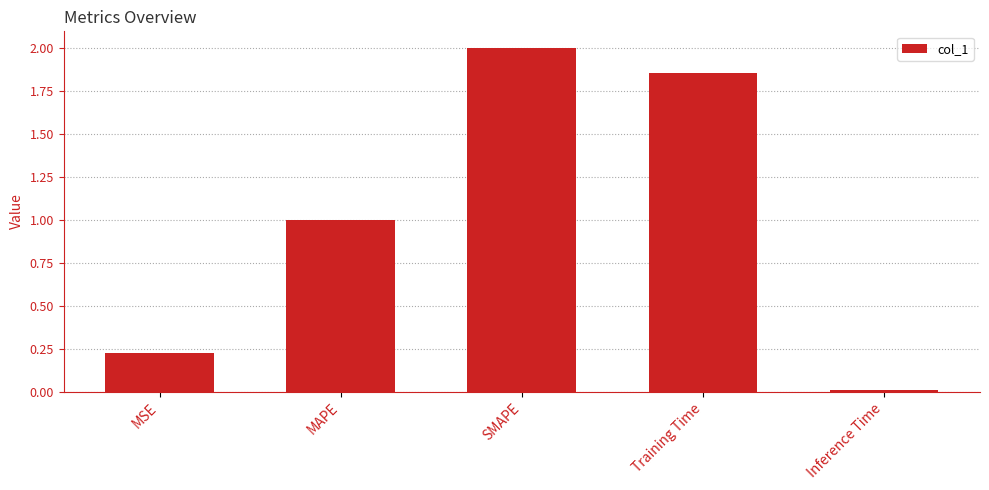

What is the sum of all values?

5.1